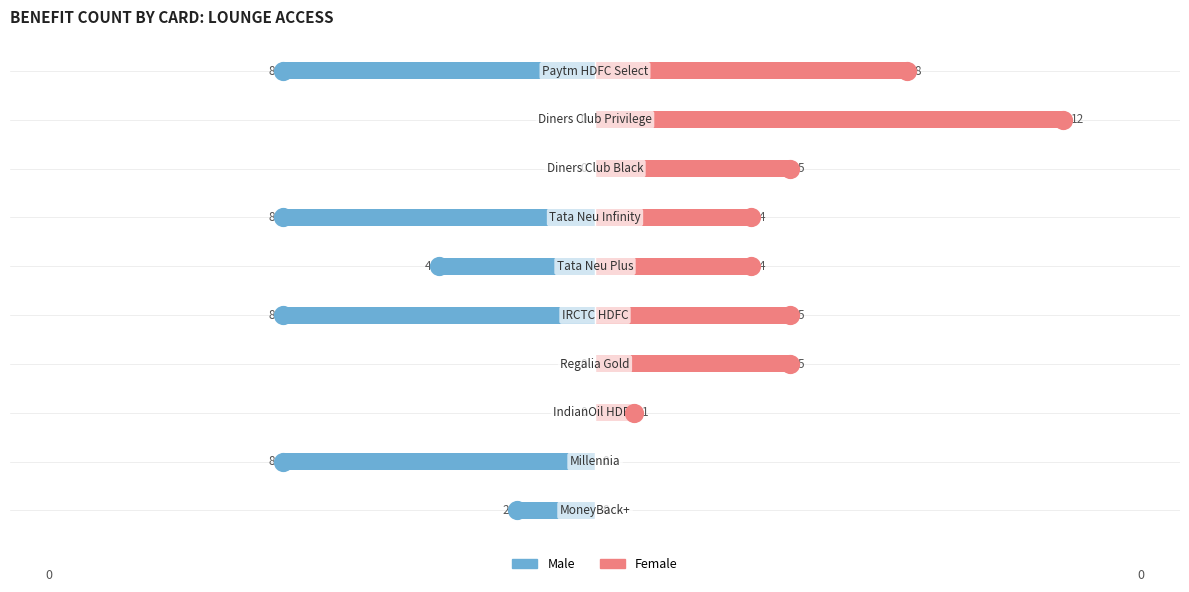

What is the total value across all series at −5?

1